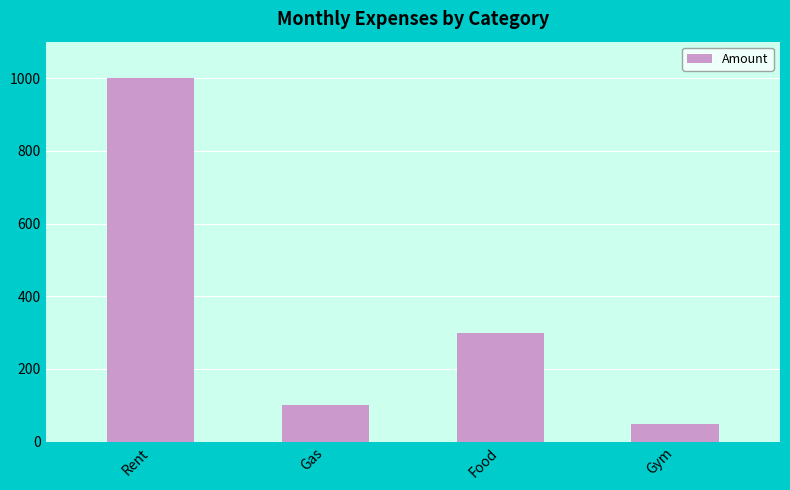

The value at Gas is 162. True or false?

False